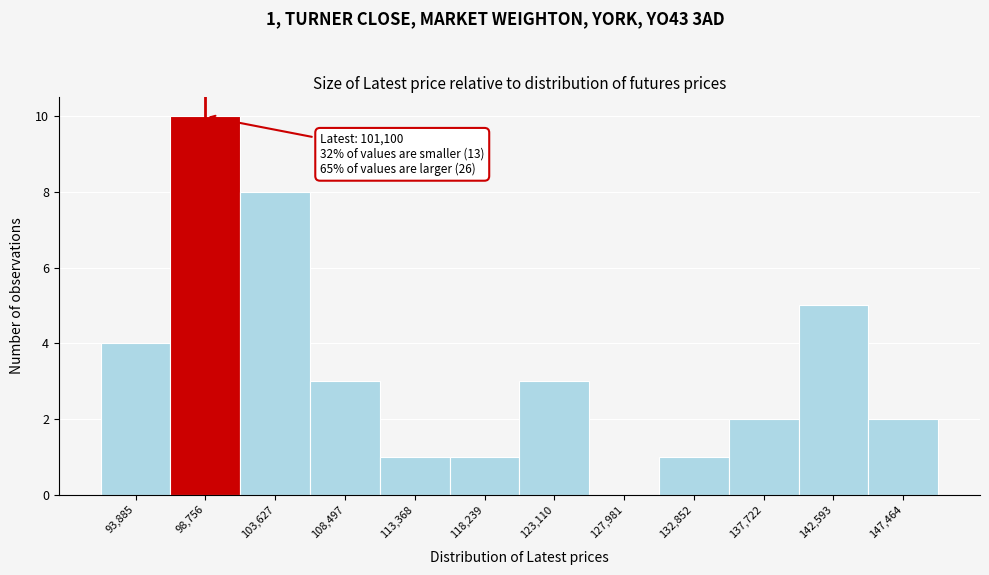

Which range on the x-axis has the tallest bar?

96500 to 101000